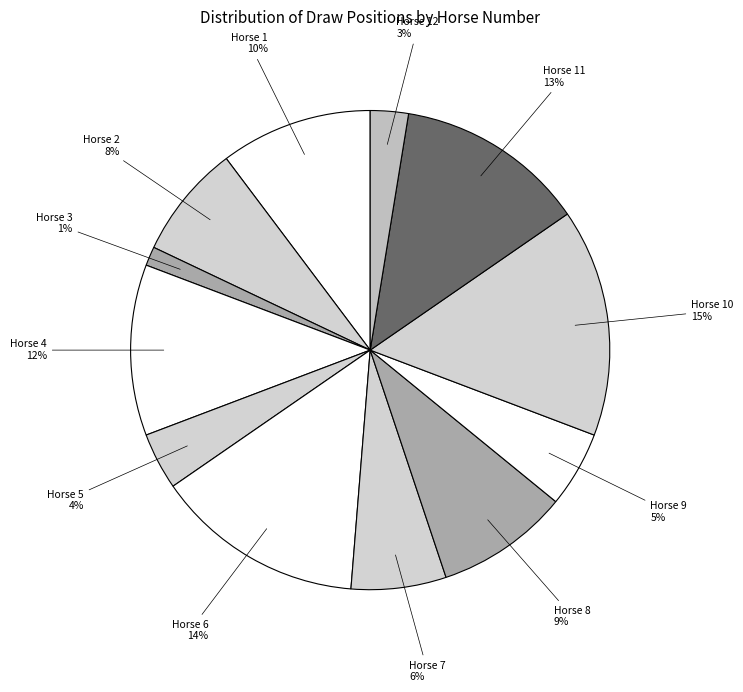

How many segments does this pie chart have?

12